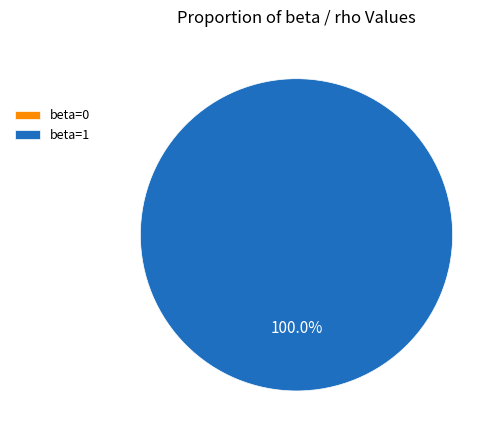

How many slices are in this pie chart?

2